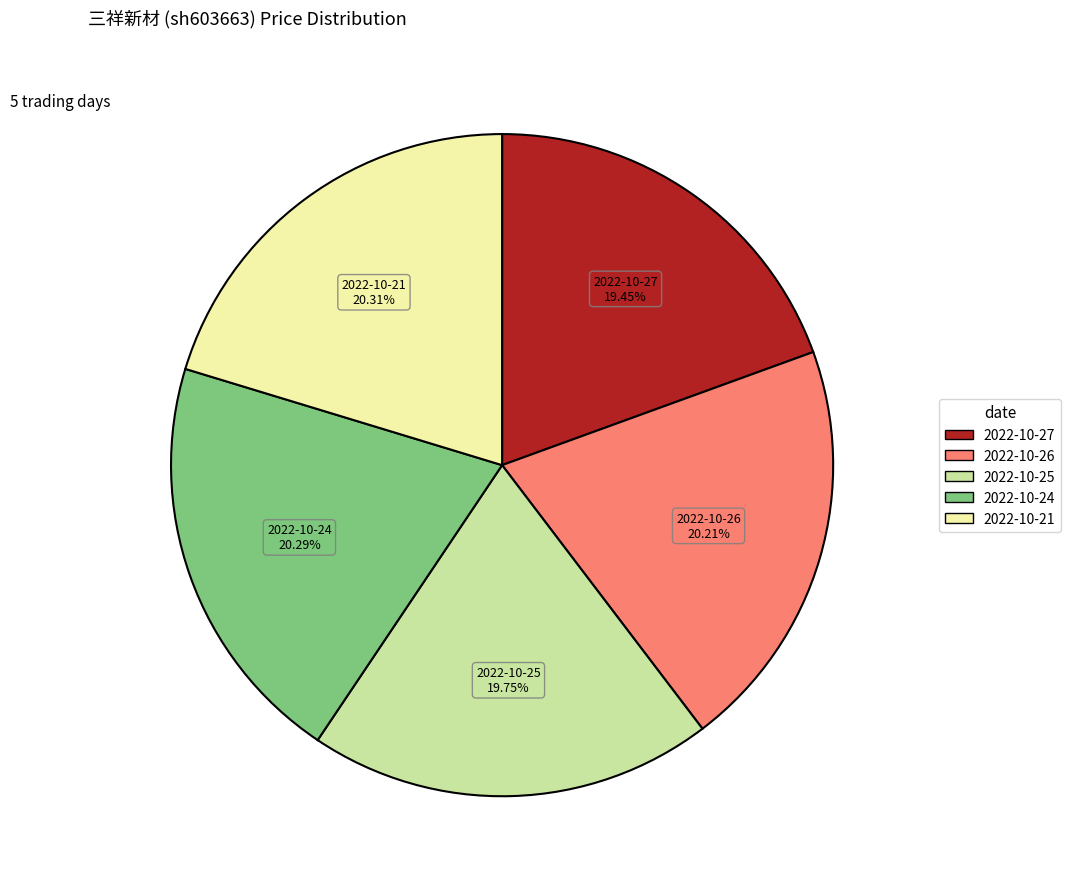

What portion of the pie excludes 2022-10-21?

79.7%